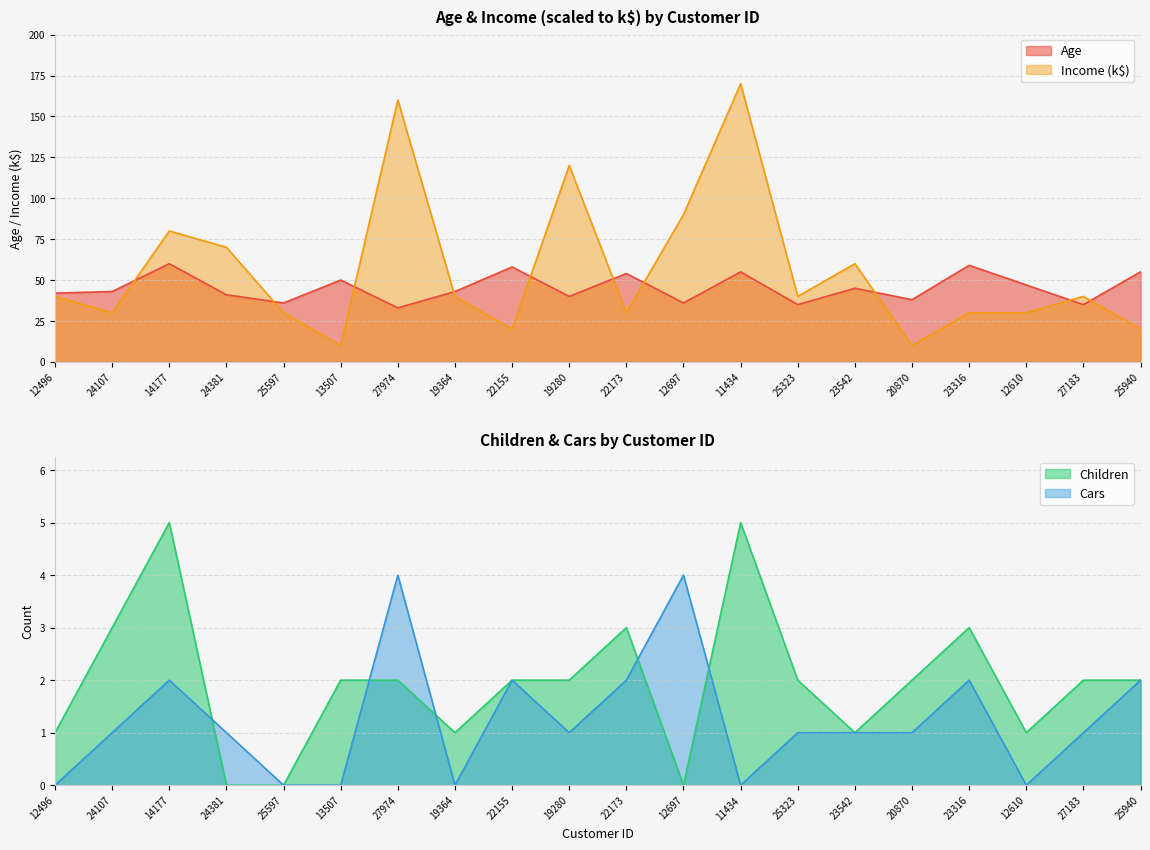

List the series in order of their peak value, lowest first.

Cars, Children, Age, Income